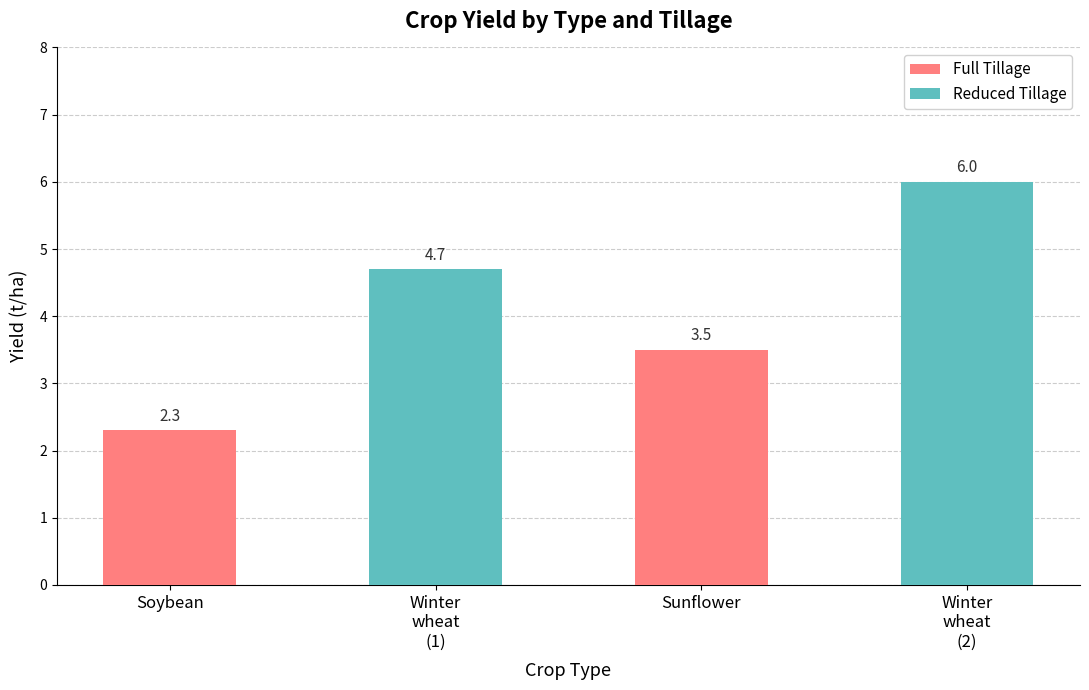

Which series has the widest spread of values?

Reduced Tillage